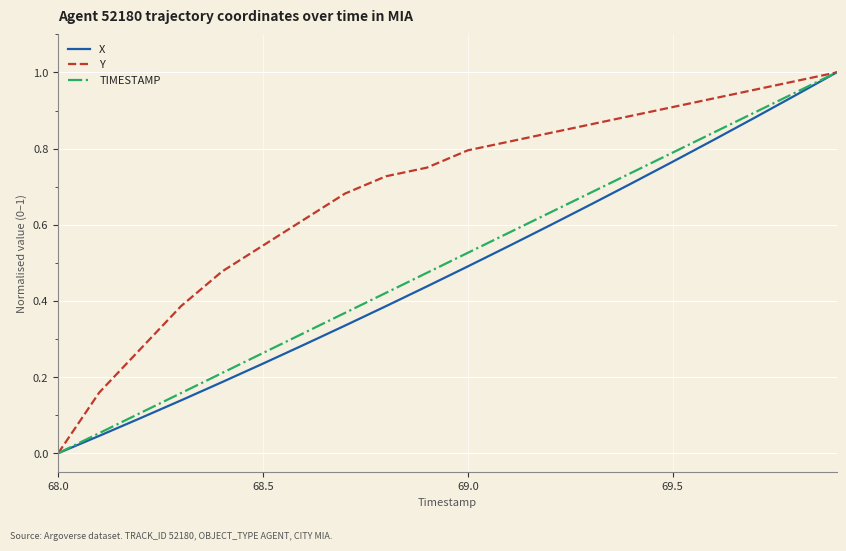

Which series has the largest total across all categories?

Y